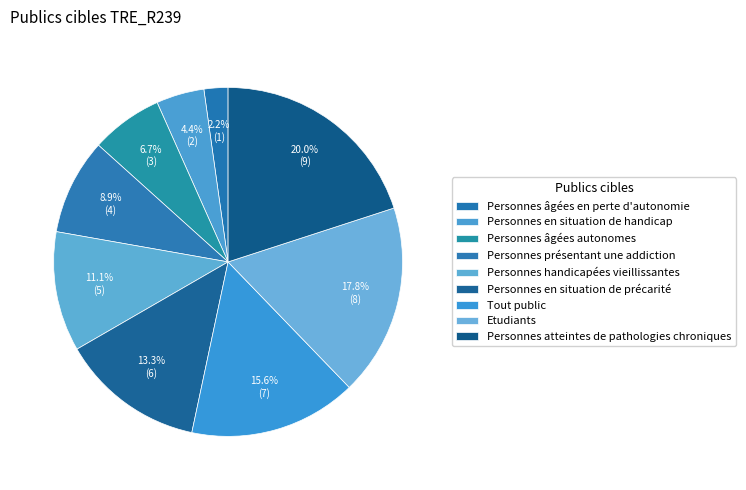

How many slices are in this pie chart?

9